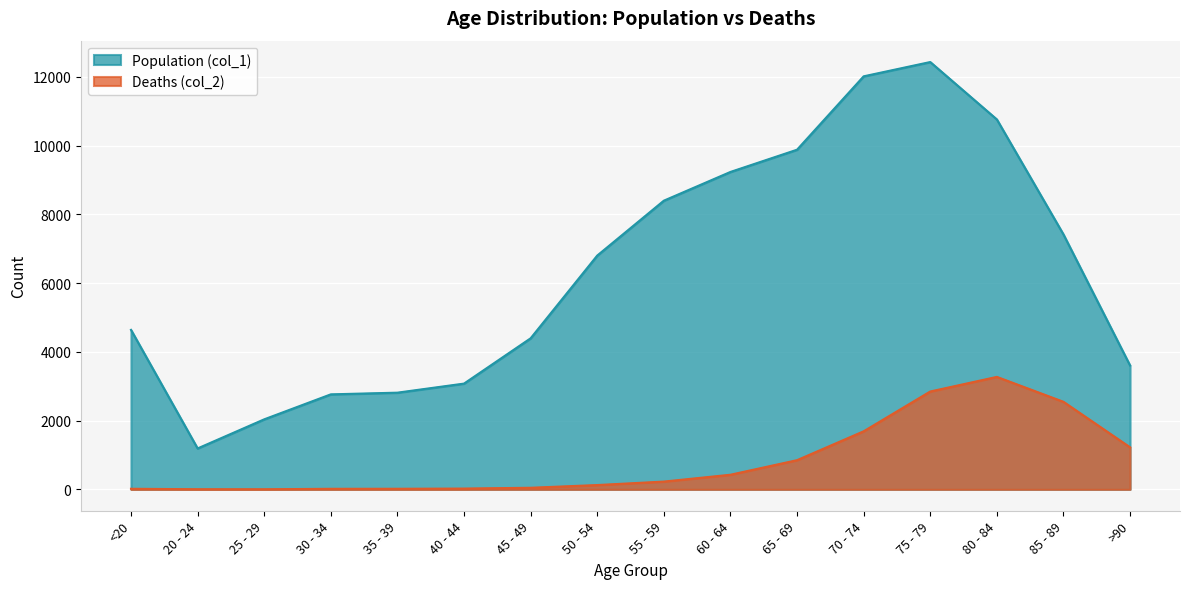

Which label corresponds to the largest value in the chart?

75 - 79